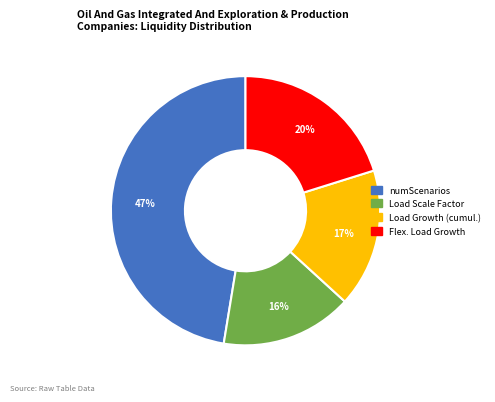

Which has a higher value, numScenarios or Load Scale Factor?

numScenarios